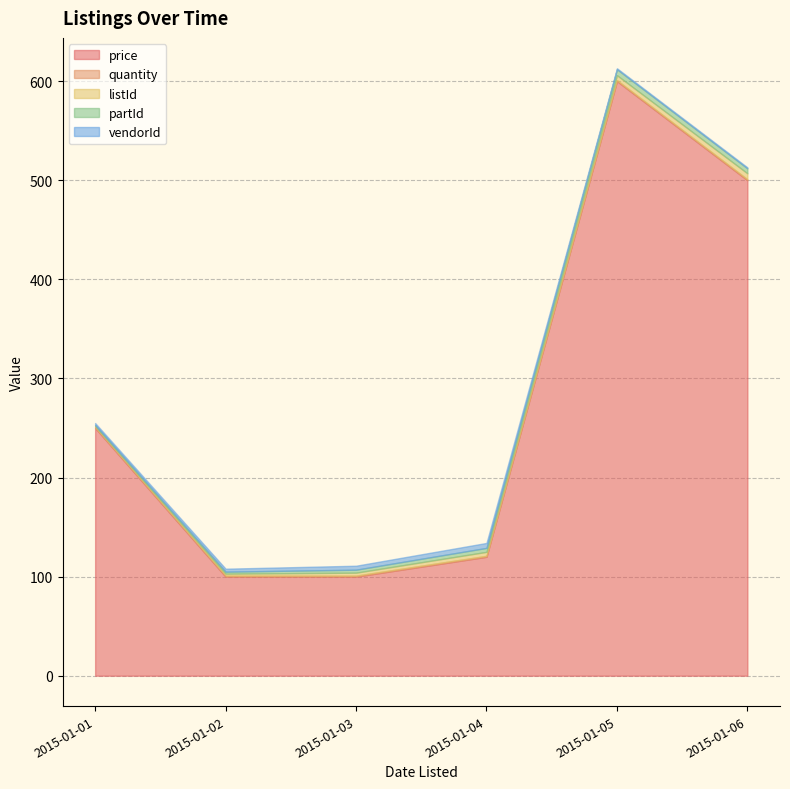

True or false: quantity and price intersect in this chart.

False